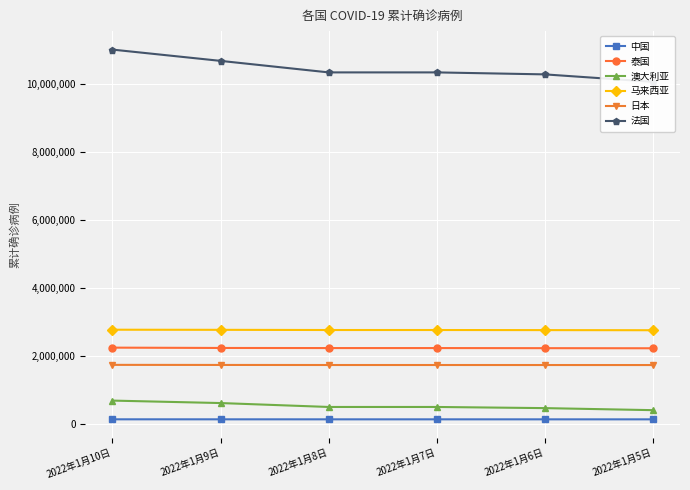

True or false: 法国 has more than 2 points higher than both neighbors.

False